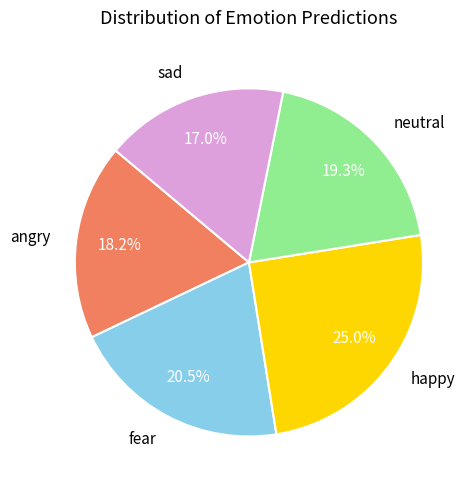

How many segments does this pie chart have?

5